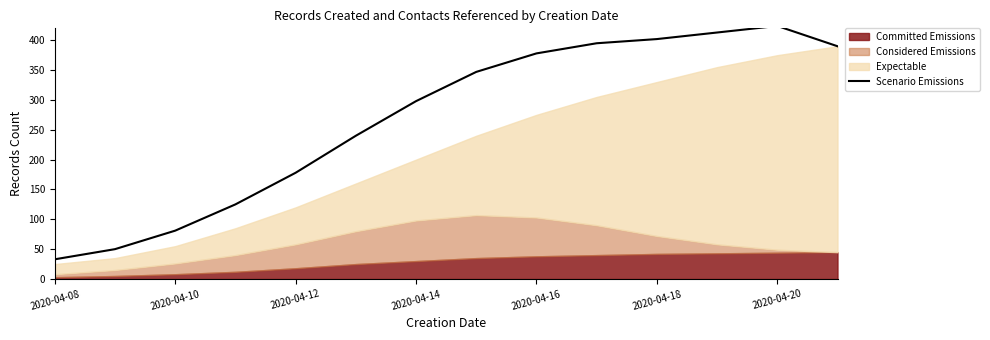

What is the lowest value of the Scenario Emissions series?

33